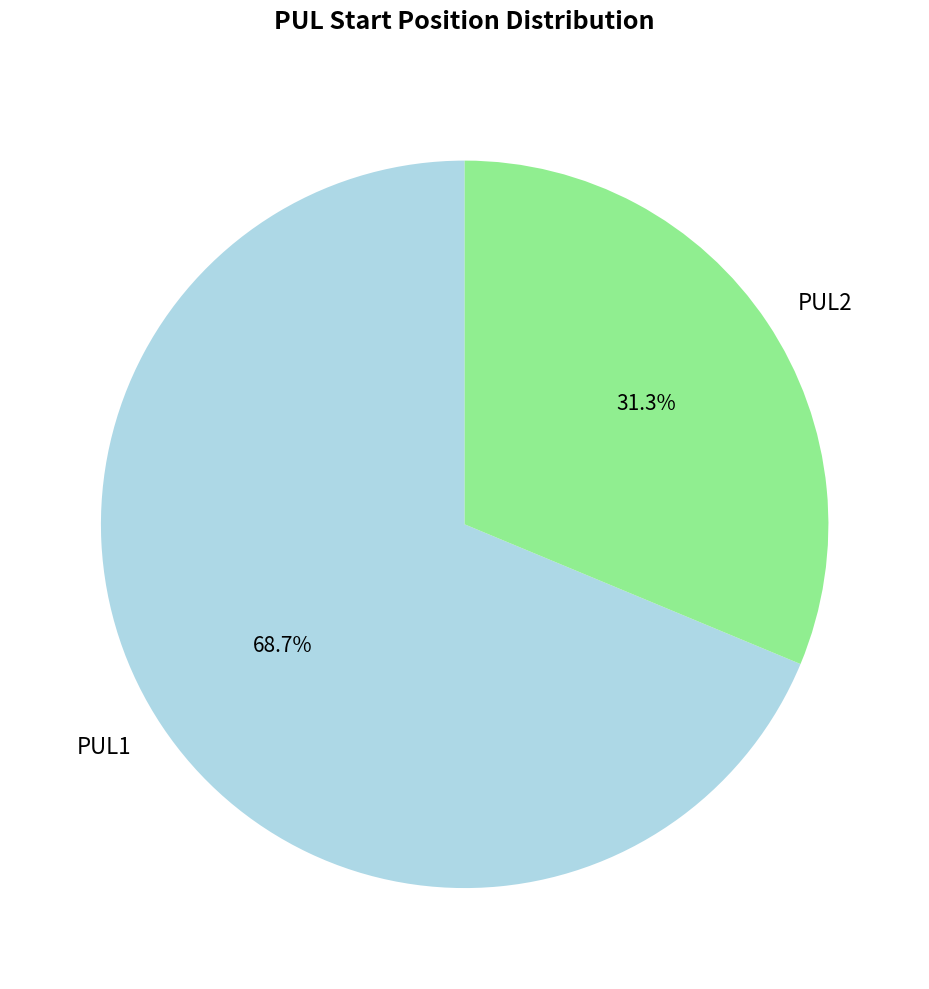

Does any single category account for the majority?

Yes